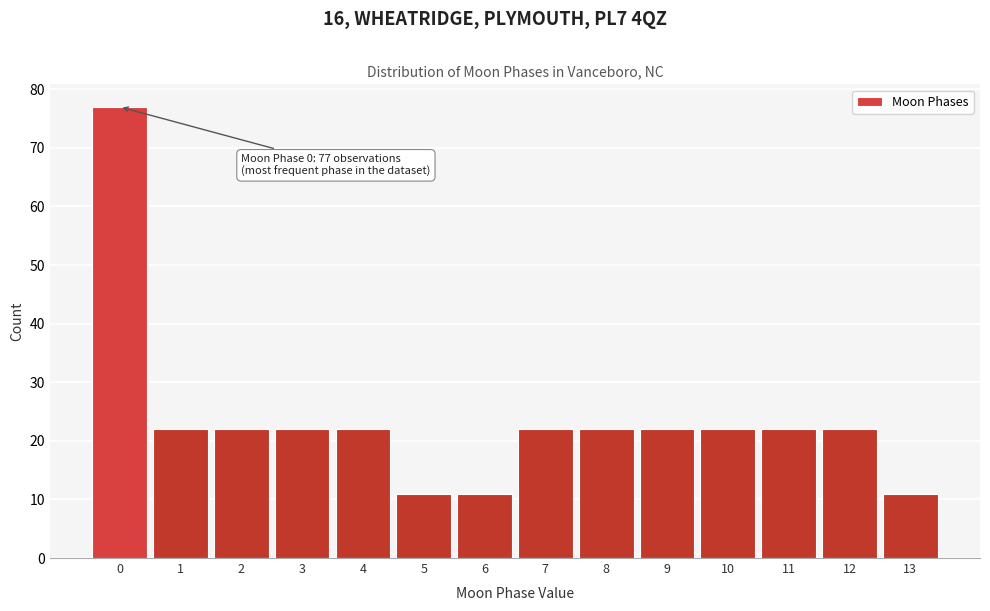

Which range on the x-axis has the tallest bar?

-0.5 to 0.5